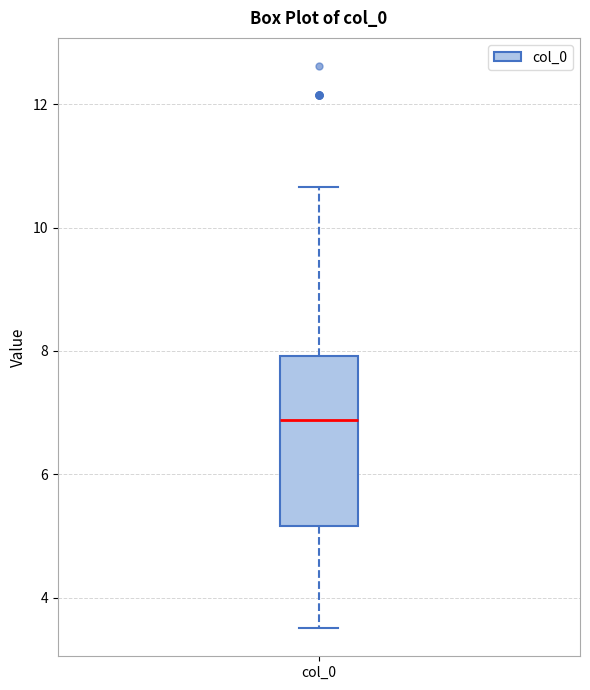

Transcribe this box plot: give where the median line is, the range the box spans, and where the two whiskers end, as read against the y-axis. The values are not printed on the chart, so give them approximately, as read against the axis.

median 6.8, box 5.2 to 8.0, whiskers 3.6 to 10.6